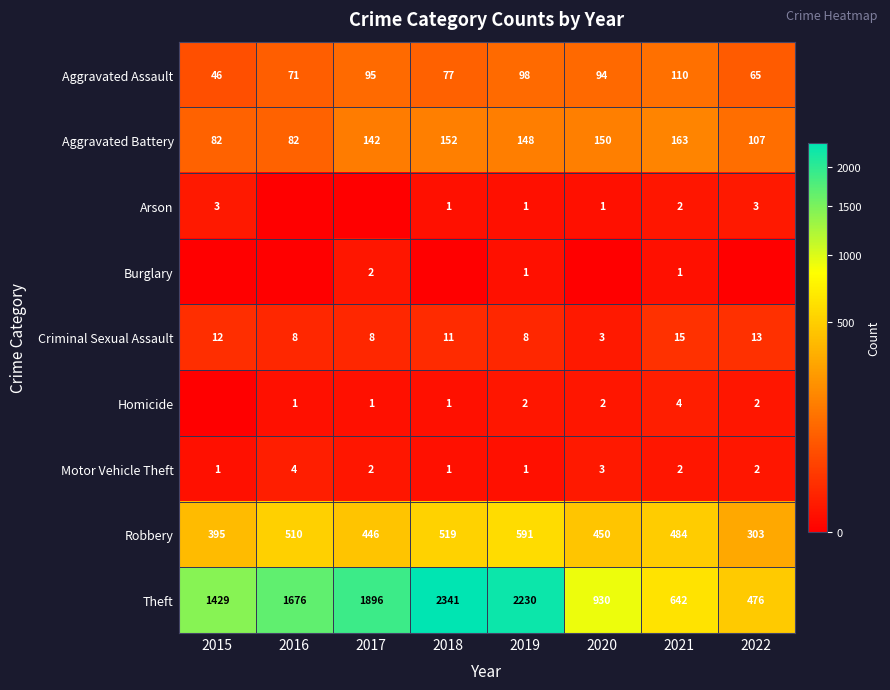

Which category has the lowest value across all series?

2016